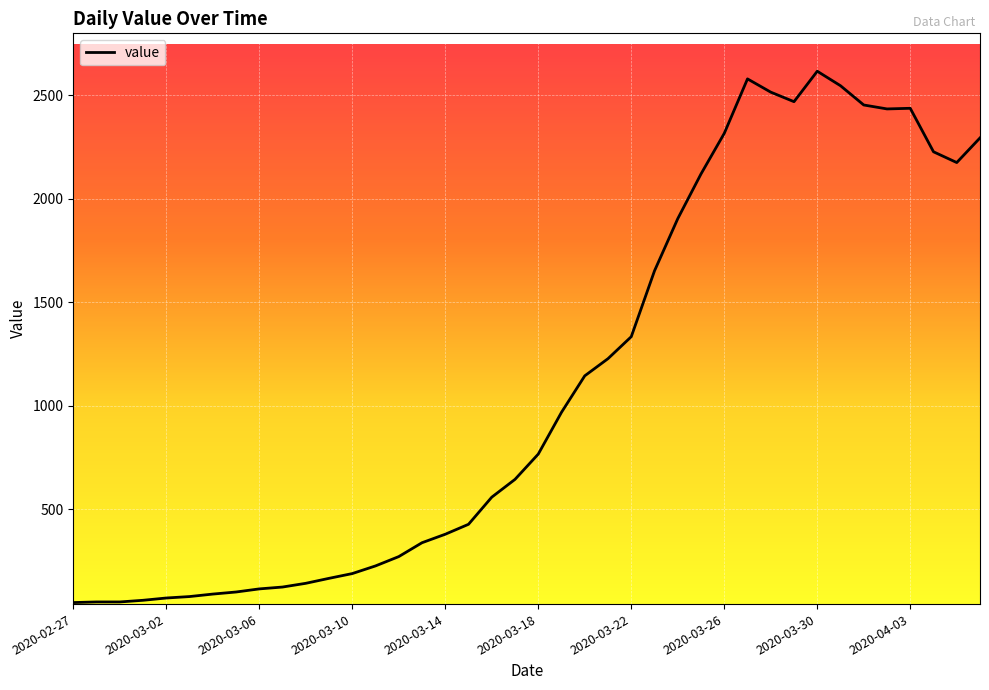

What is the difference between the maximum and minimum values?

2566